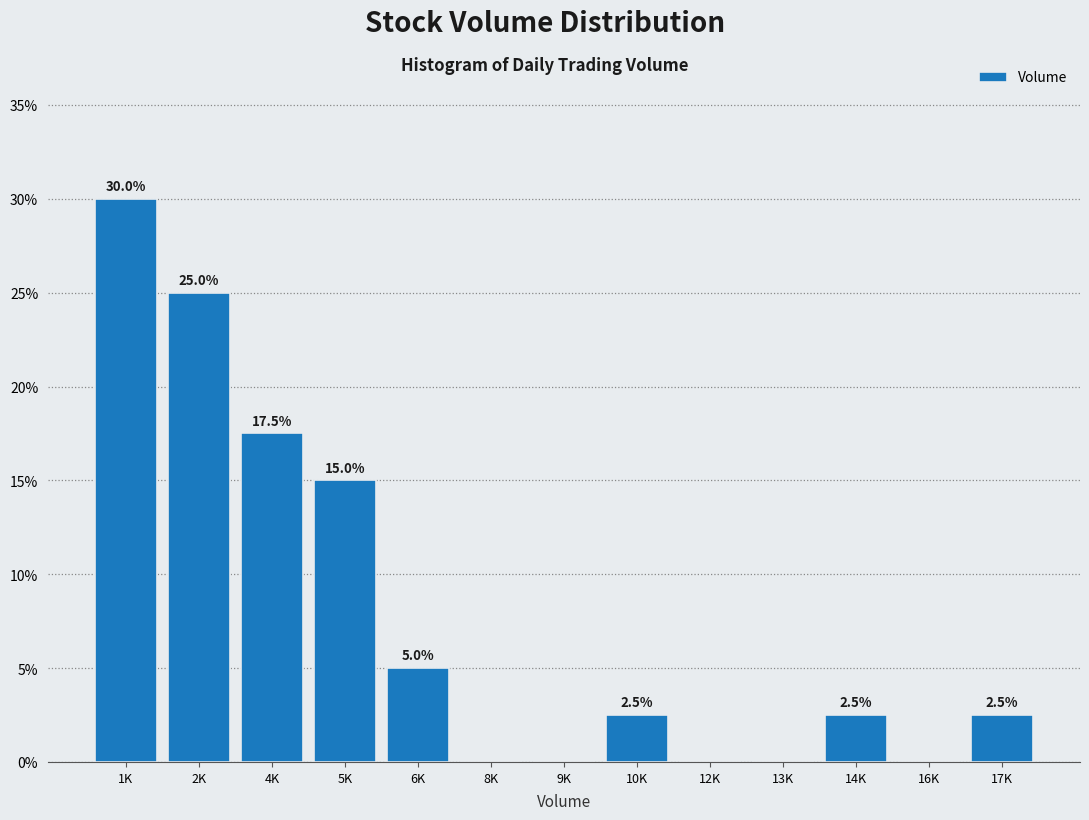

Reading left to right, list all the values displayed in this chart.

1K=30.0	2K=25.0	4K=17.5	5K=15.0	6K=5.0	8K=0.0	9K=0.0	10K=2.5	12K=0.0	13K=0.0	14K=2.5	16K=0.0	17K=2.5